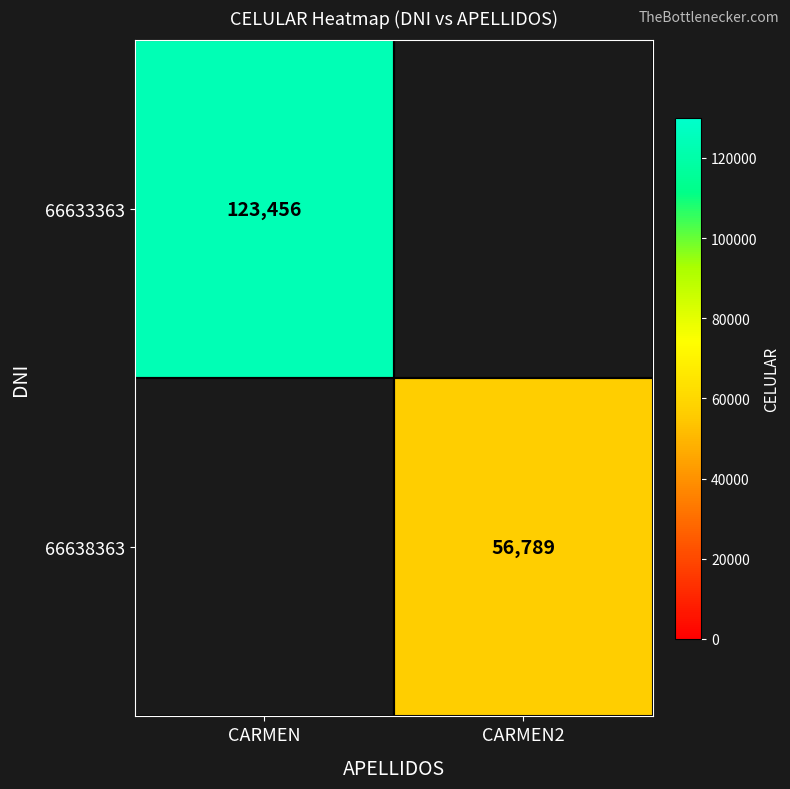

Is the value of 66638363 at CARMEN2 greater than the value of 66633363 at CARMEN?

No